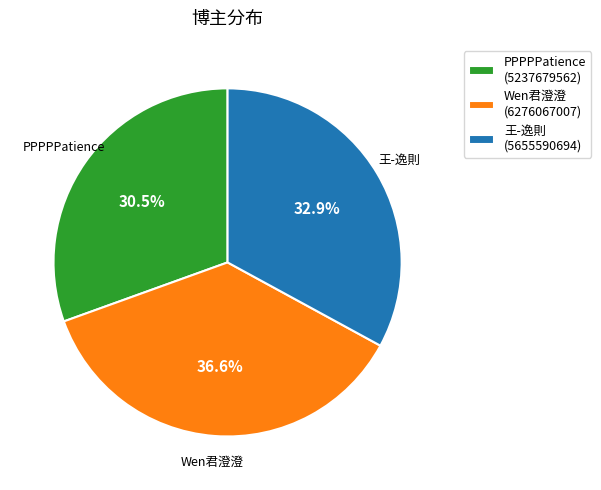

Rank the categories by value from lowest to highest.

PPPPPatience, 王-逸則, Wen君澄澄